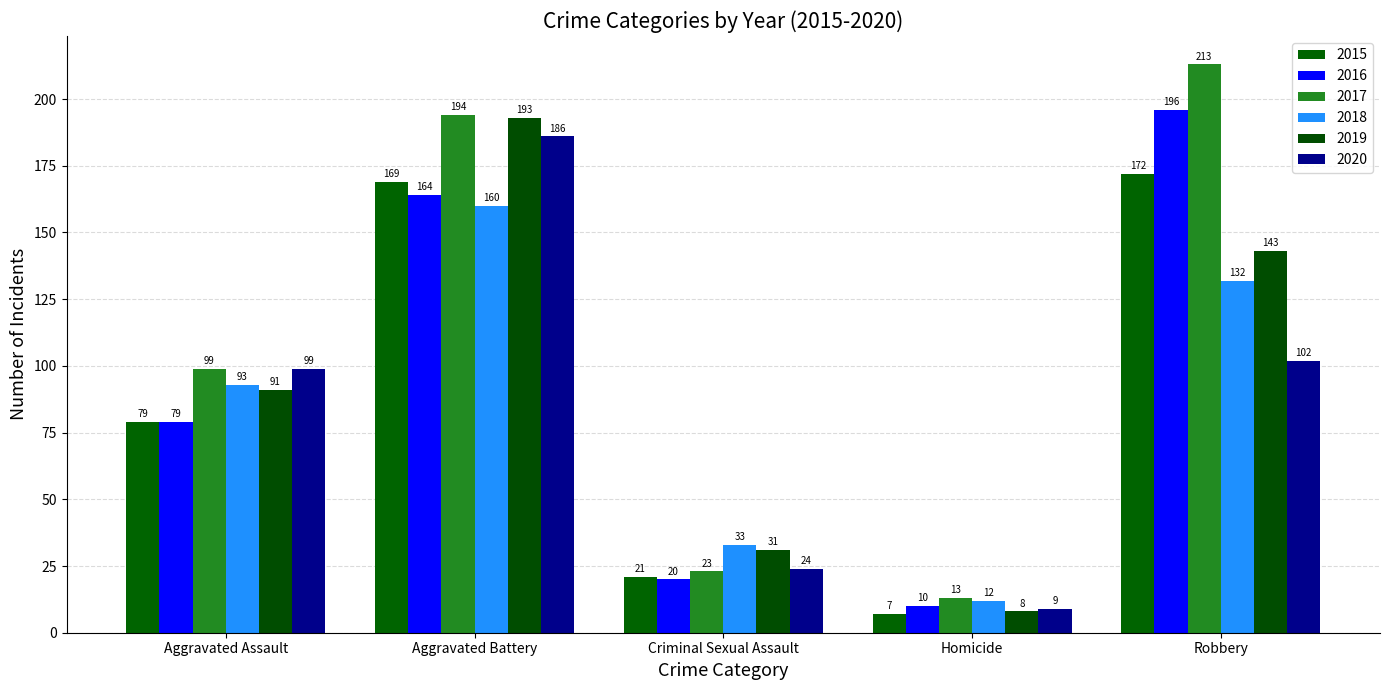

Count the number of data series in this chart.

6